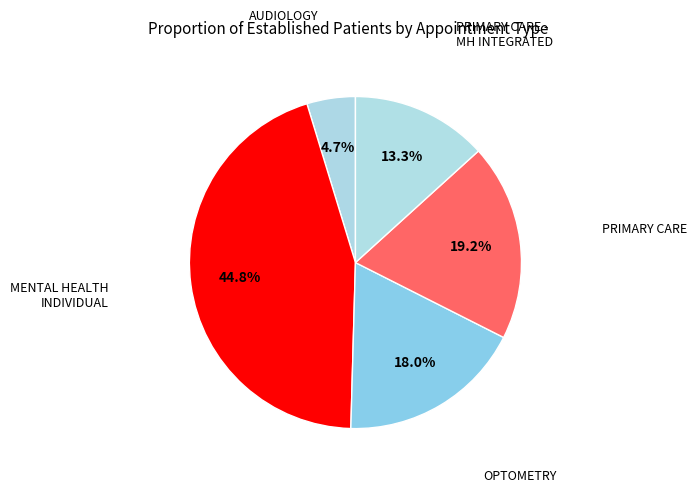

Which slice is the smallest?

AUDIOLOGY